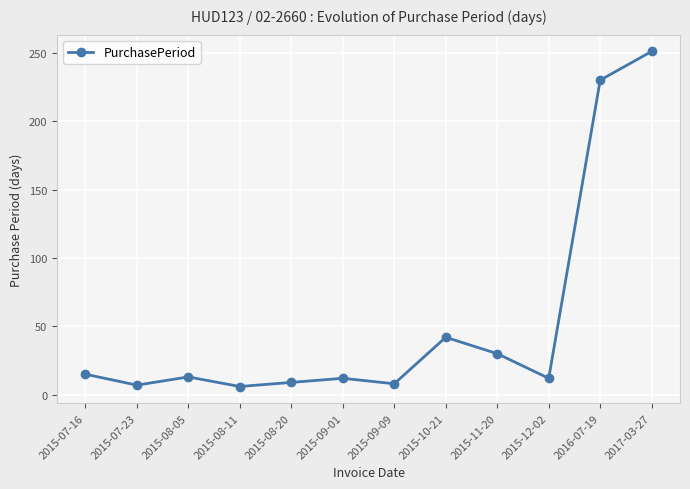

How many series are shown in this chart?

1